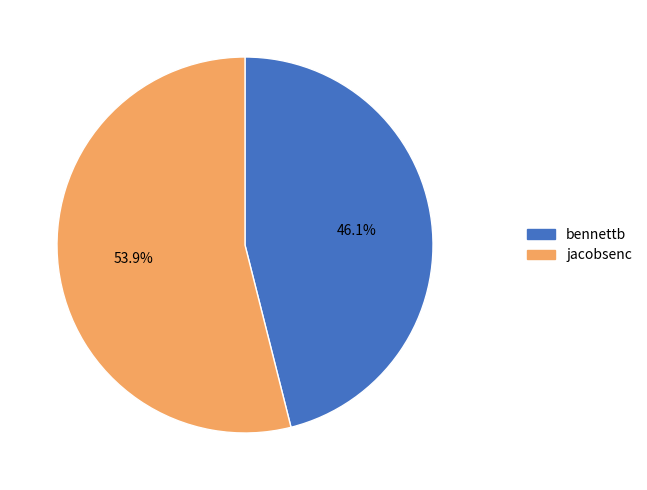

What is the smallest slice in the pie chart?

bennettb